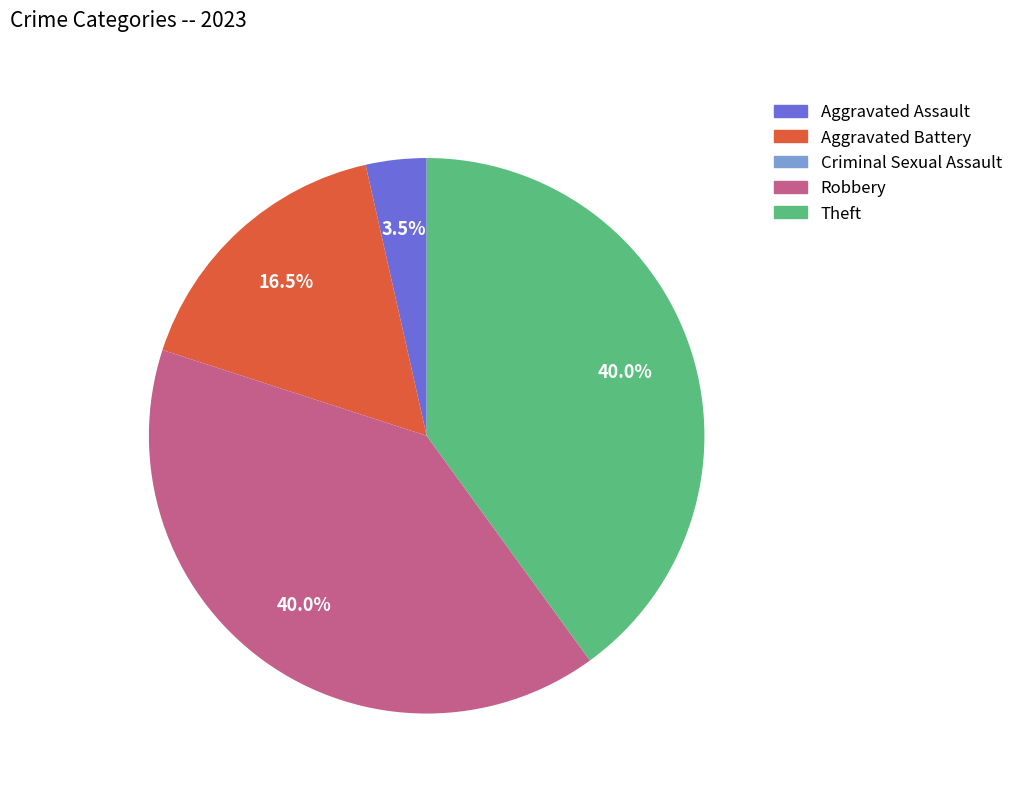

To the nearest percent, what is the average slice percentage?

20%